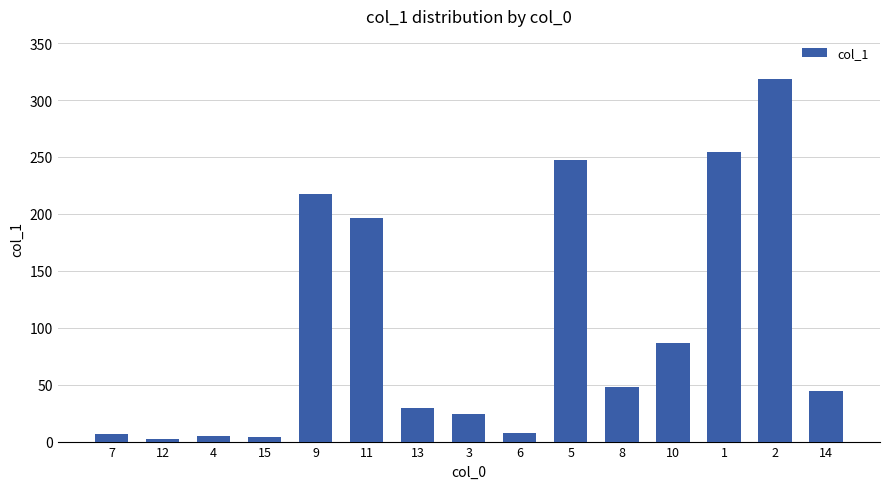

What is the sum of the values at 9 and 5?

465.1